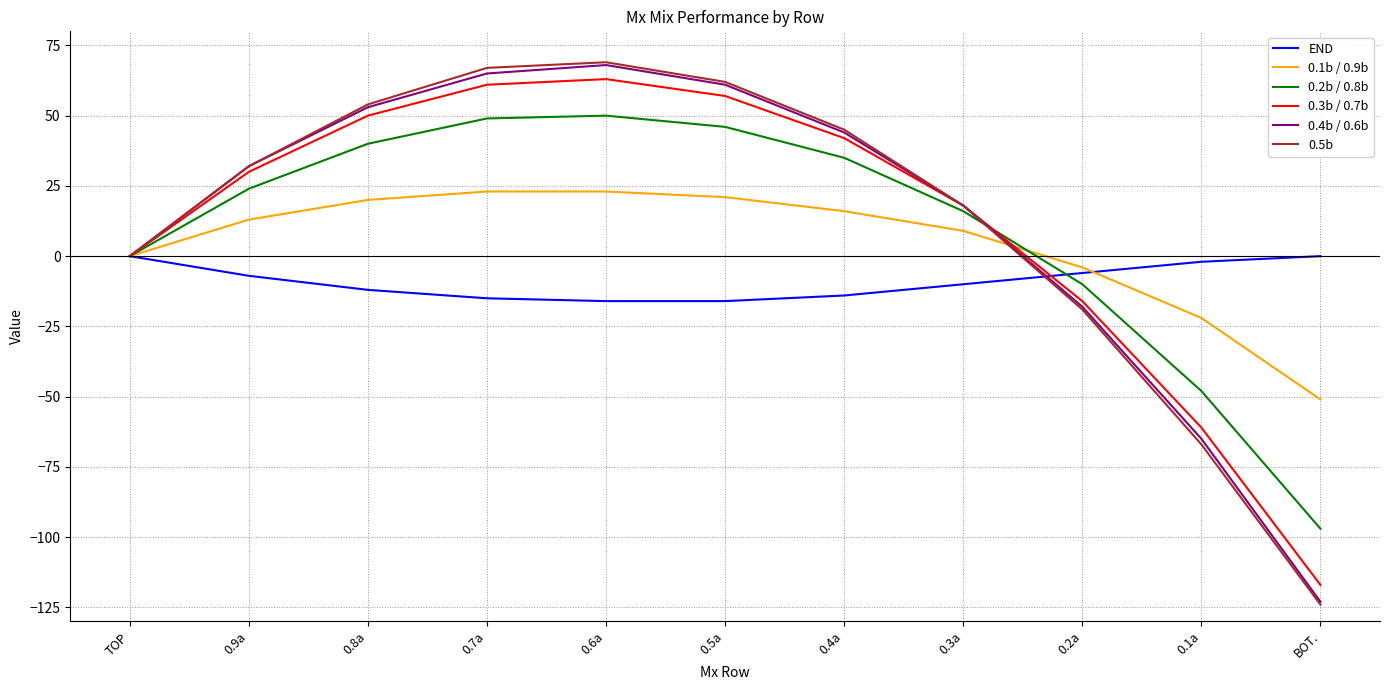

What is the difference between the maximum and minimum values in the 0.1b / 0.9b series?

74